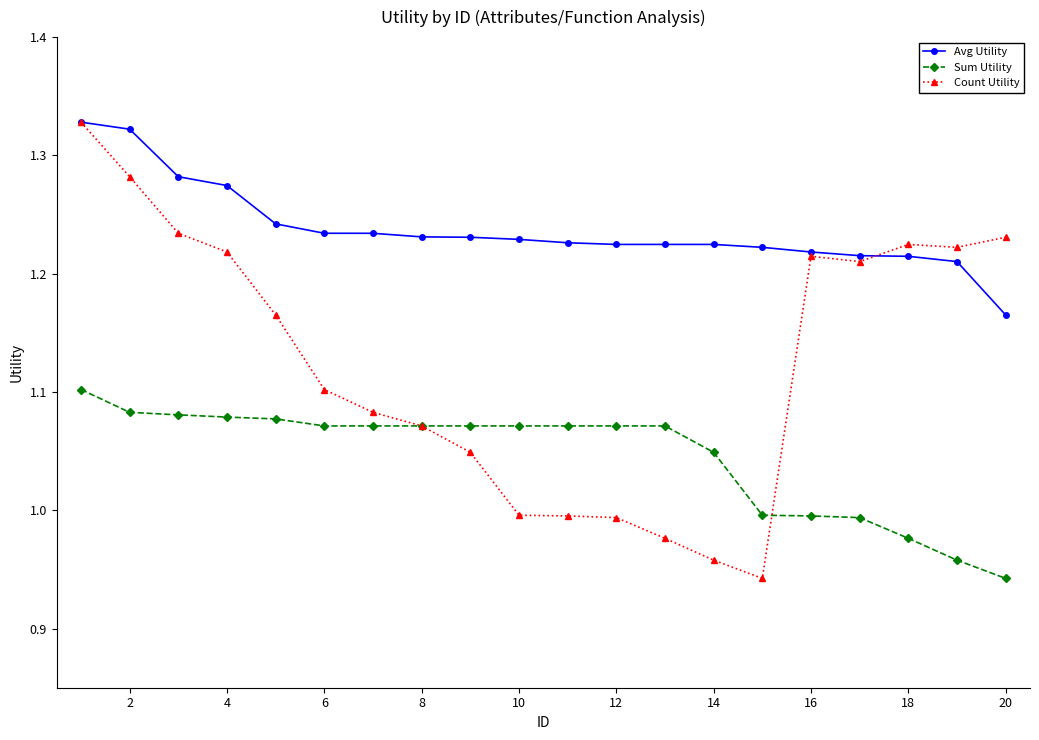

True or false: Sum Utility and Avg Utility cross at least once.

False